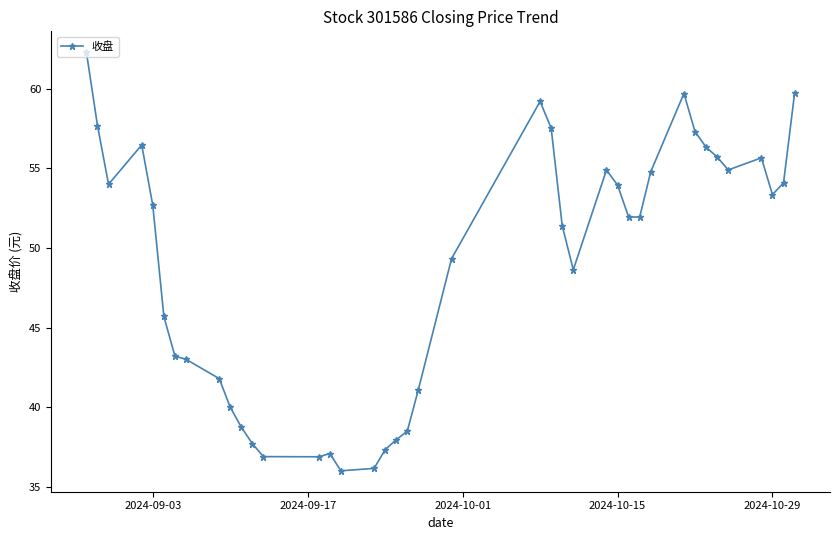

What is the sum of all values?

1951.7